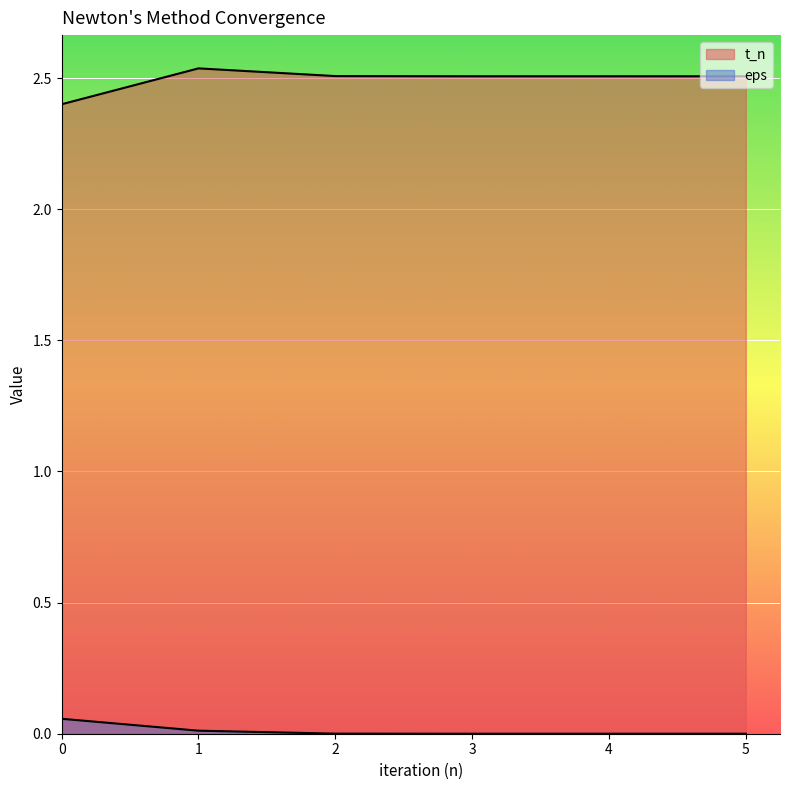

Rank the series by their maximum value, from highest to lowest.

t_n, eps